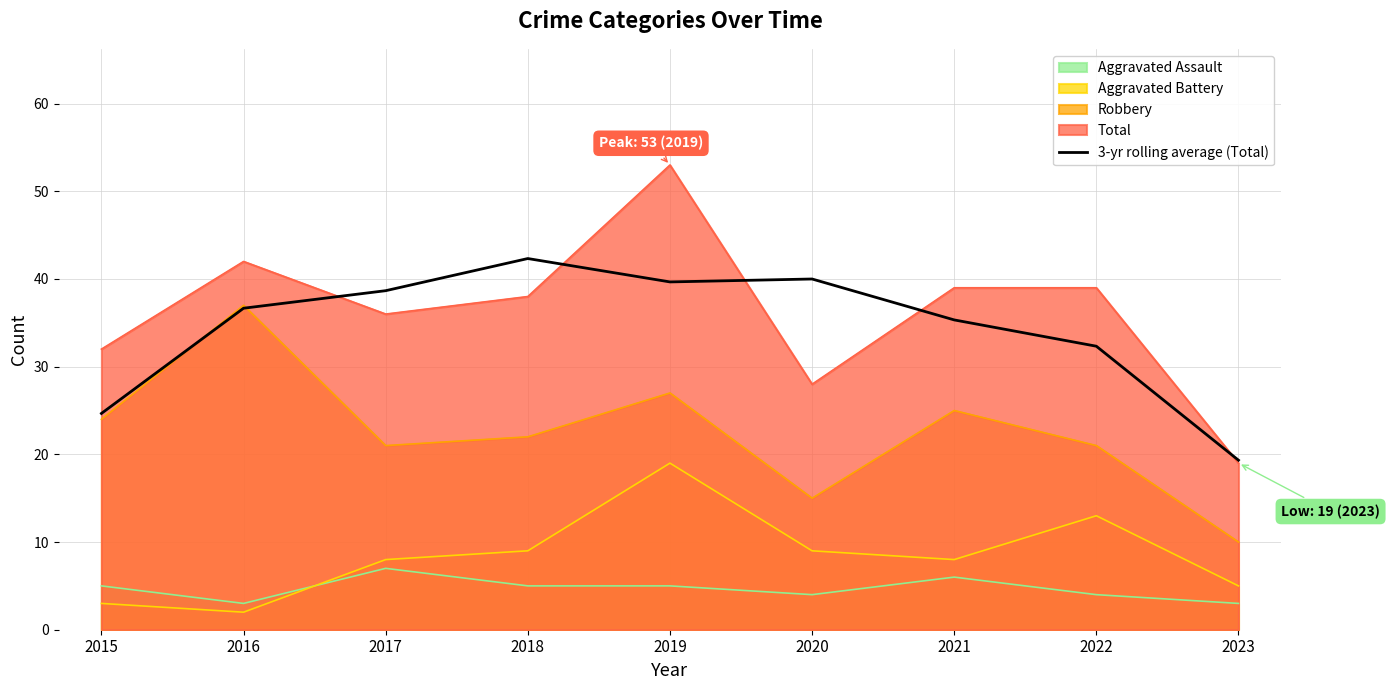

Reading left to right, what are all the values shown in this chart?

2015=24.7	2016=36.7	2017=38.7	2018=42.3	2019=39.7	2020=40.0	2021=35.3	2022=32.3	2023=19.3